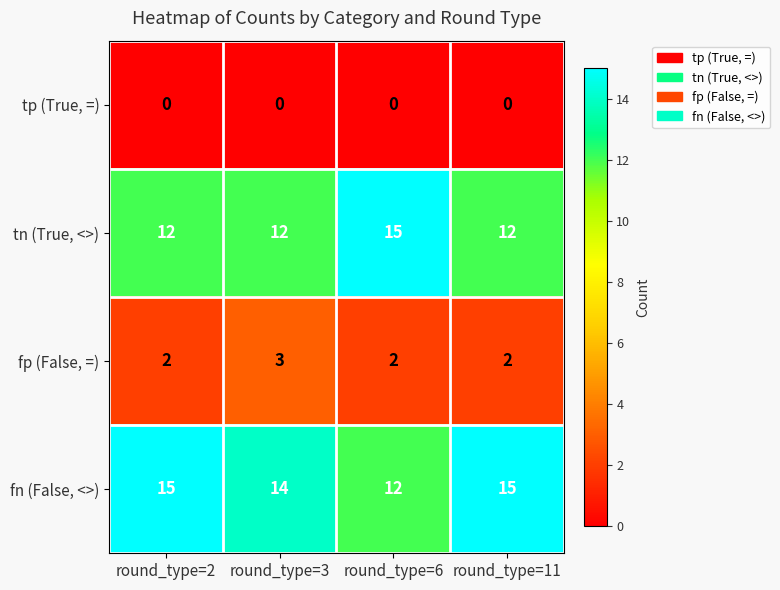

Reading left to right, extract all data points from this chart.

tp (True, =): round_type=2=0	round_type=3=0	round_type=6=0	round_type=11=0
tn (True, <>): round_type=2=12	round_type=3=12	round_type=6=15	round_type=11=12
fp (False, =): round_type=2=2	round_type=3=3	round_type=6=2	round_type=11=2
fn (False, <>): round_type=2=15	round_type=3=14	round_type=6=12	round_type=11=15